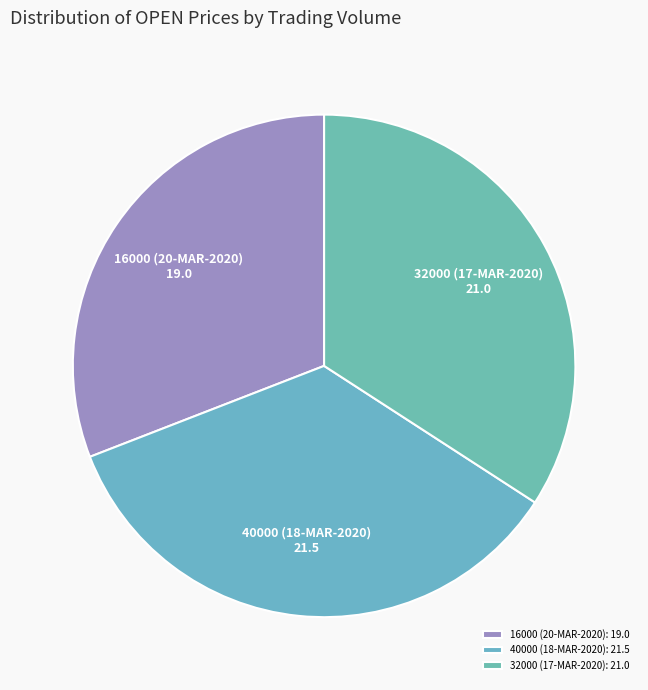

To the nearest percent, what percentage of the pie is 32000 (17-MAR-2020)?

34%